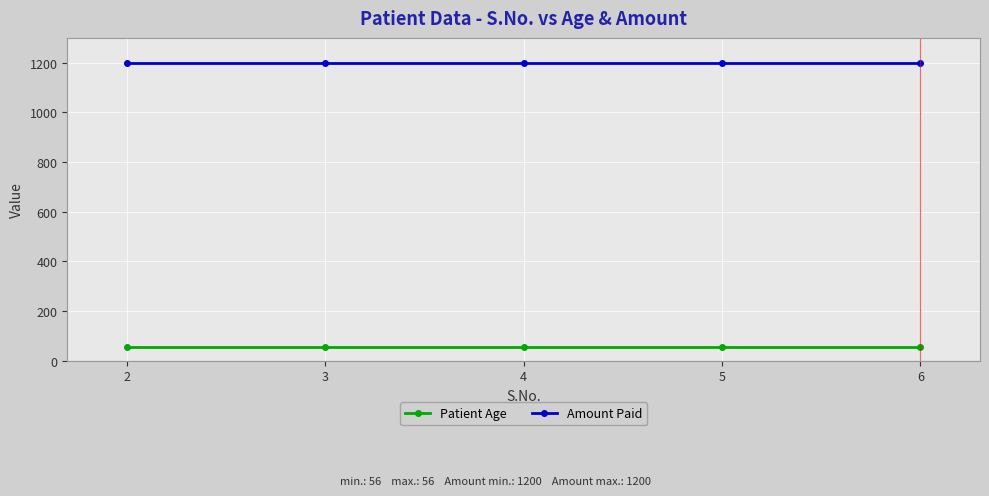

Count the number of categories in the chart.

5